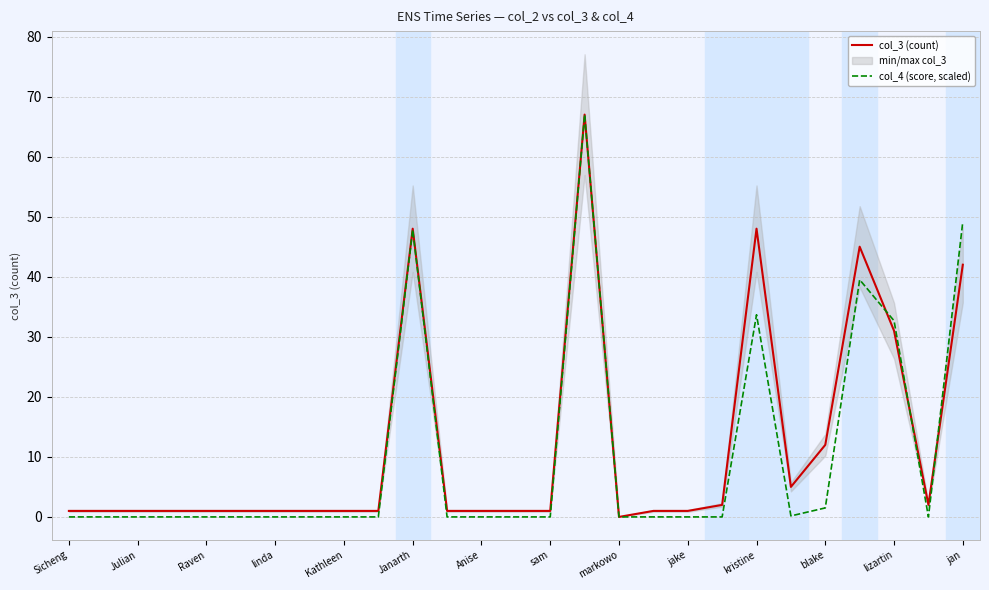

How many lines are shown in the chart?

2